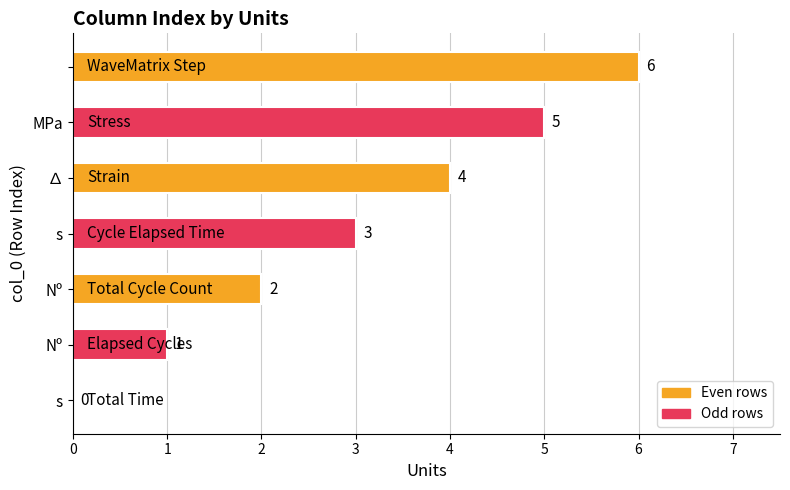

What is the average value?

3